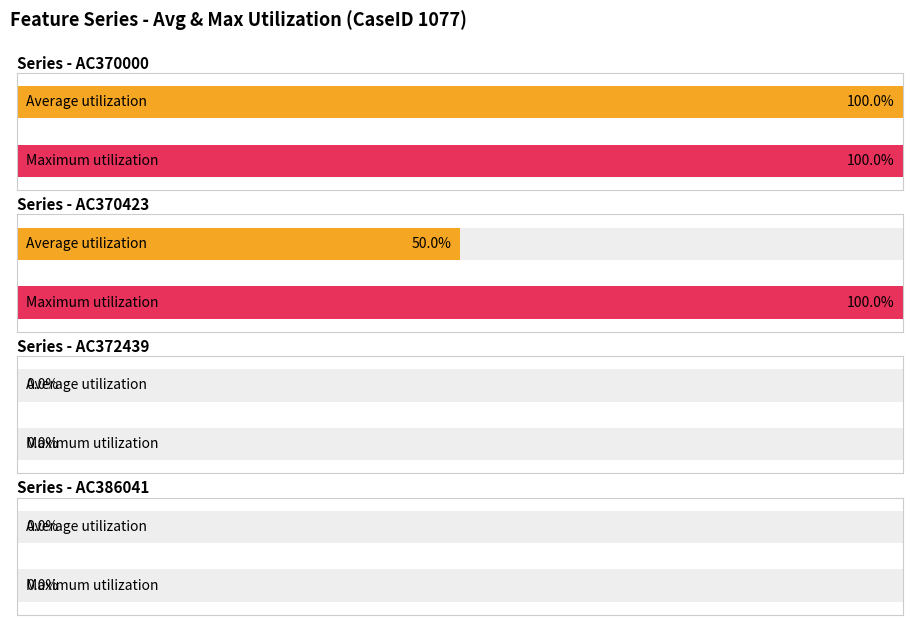

Between 2 and 3, which is larger?

2